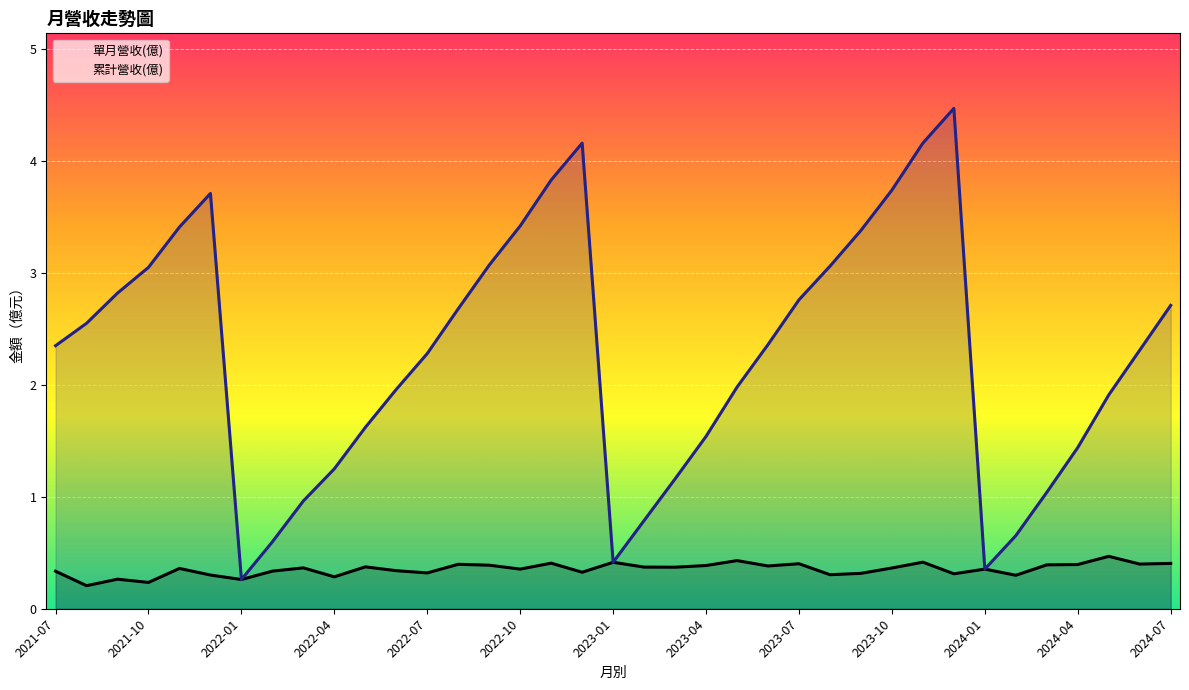

Rank the series by their average value, from highest to lowest.

累計營收(億), 單月營收(億)